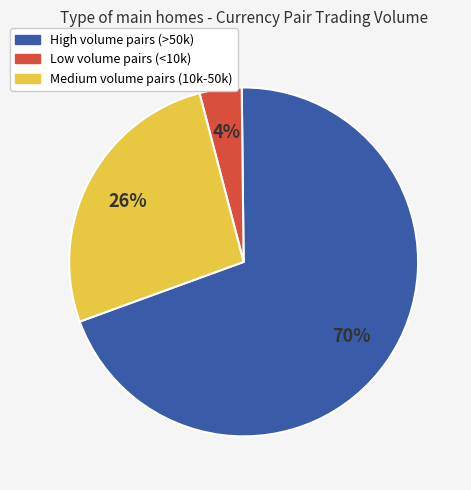

Is there any slice that represents more than half of the pie?

Yes